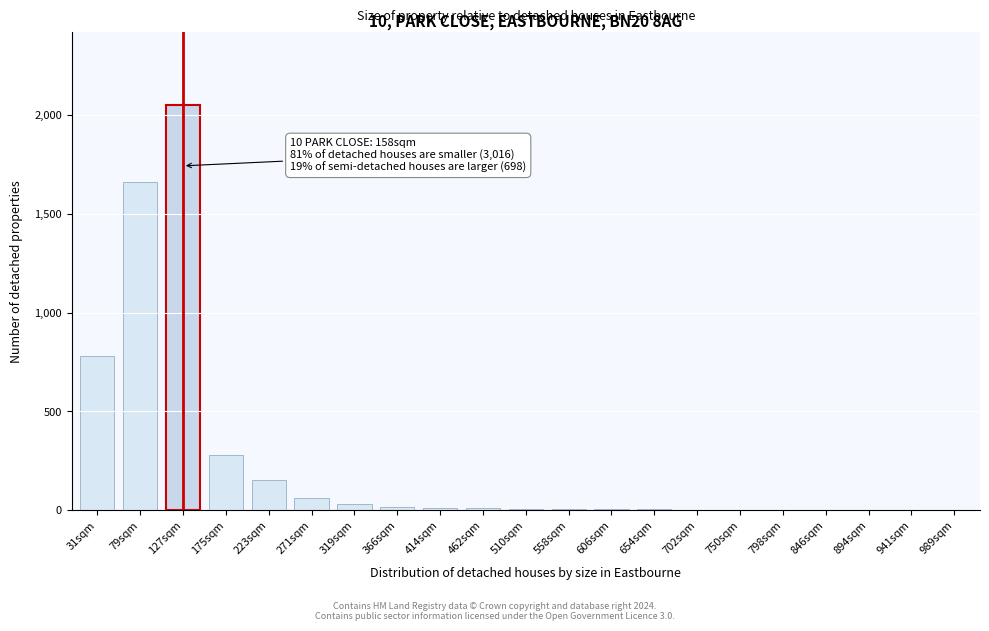

Which label corresponds to the largest value in the chart?

127sqm